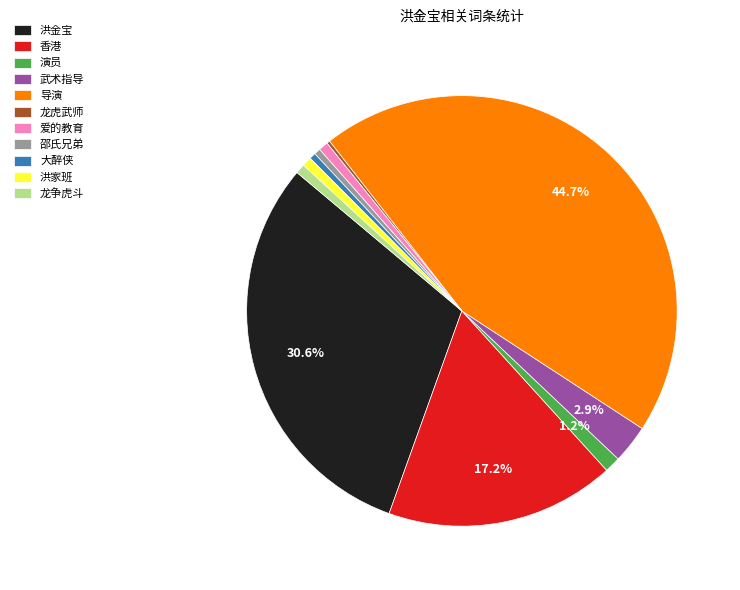

Does 爱的教育 account for over 50% of the chart?

No